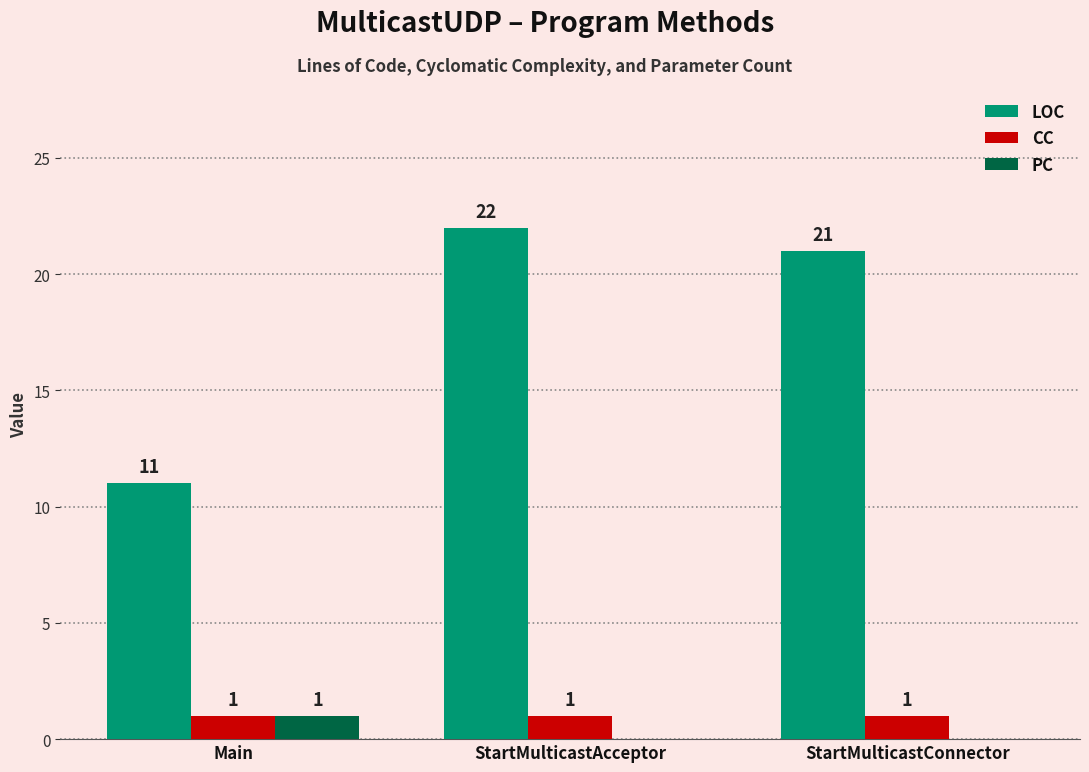

Which series has the largest total across all categories?

LOC